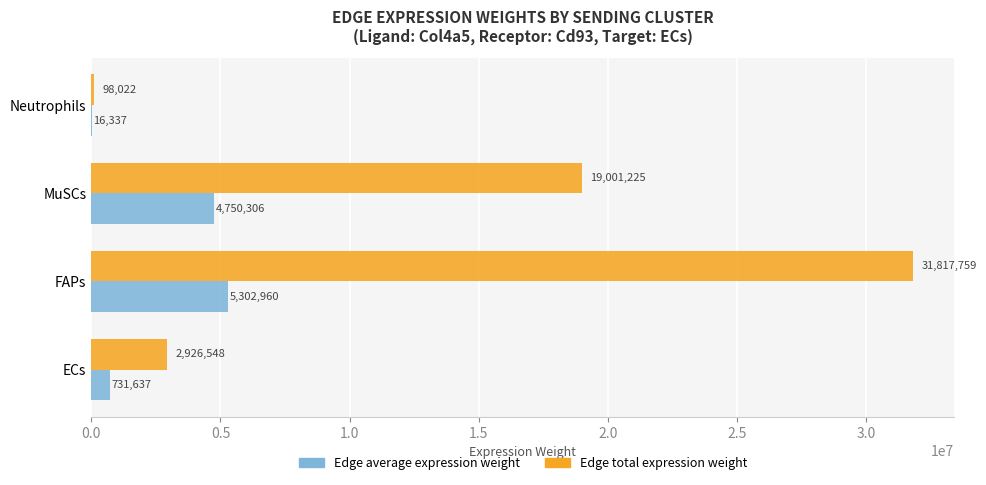

Where is Edge total expression weight nearest to the value 15957890?

MuSCs